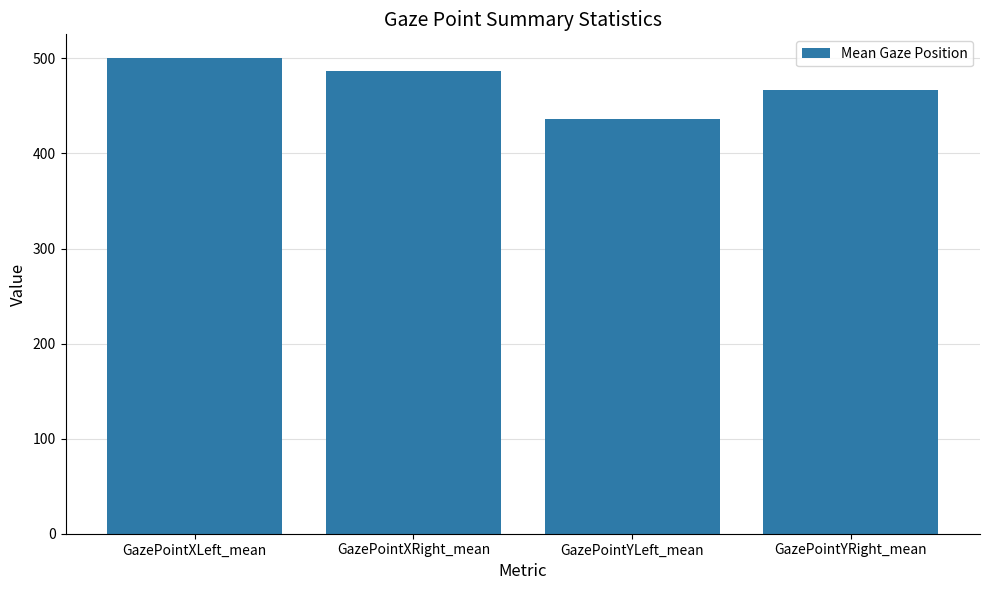

How many data points are above 486?

2